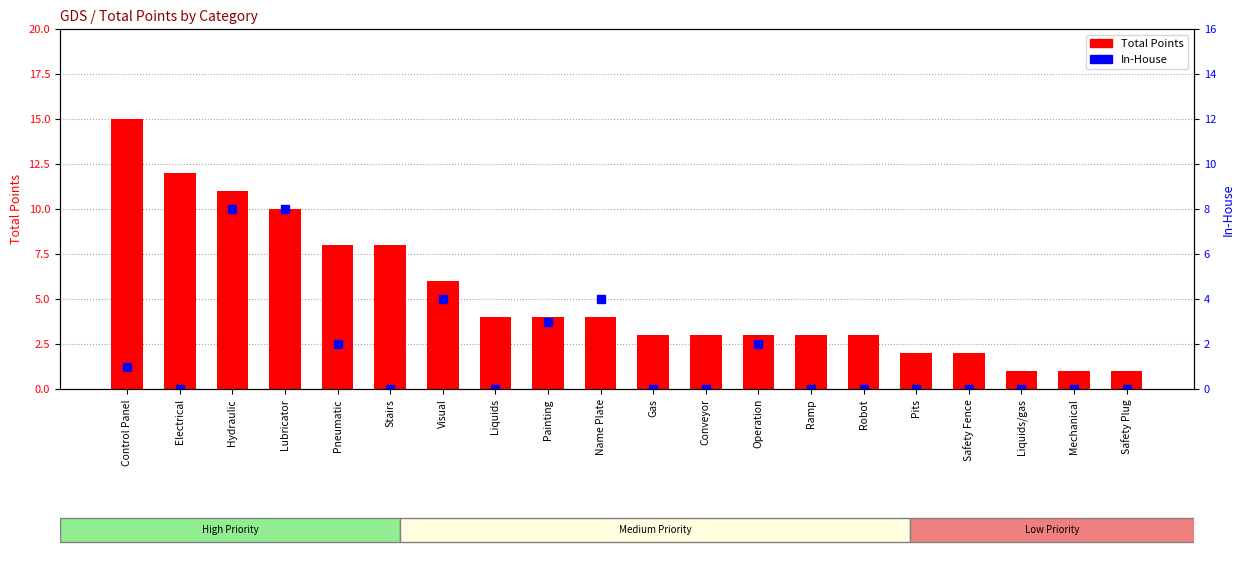

How many data points in Total Points are less than 4?

10